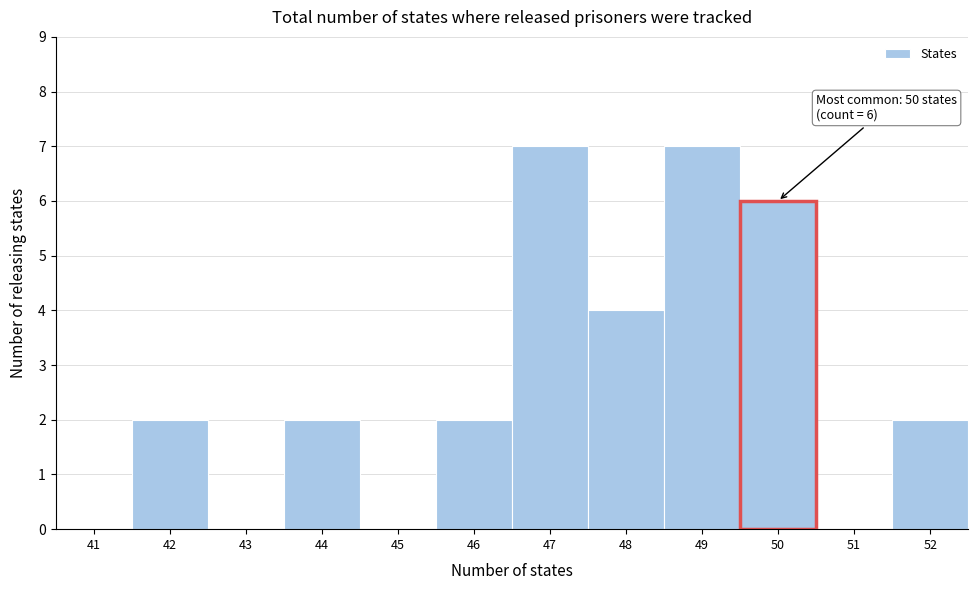

Reading left to right, what are all the values shown in this chart?

41=0	42=2	43=0	44=2	45=0	46=2	47=7	48=4	49=7	50=6	51=0	52=2